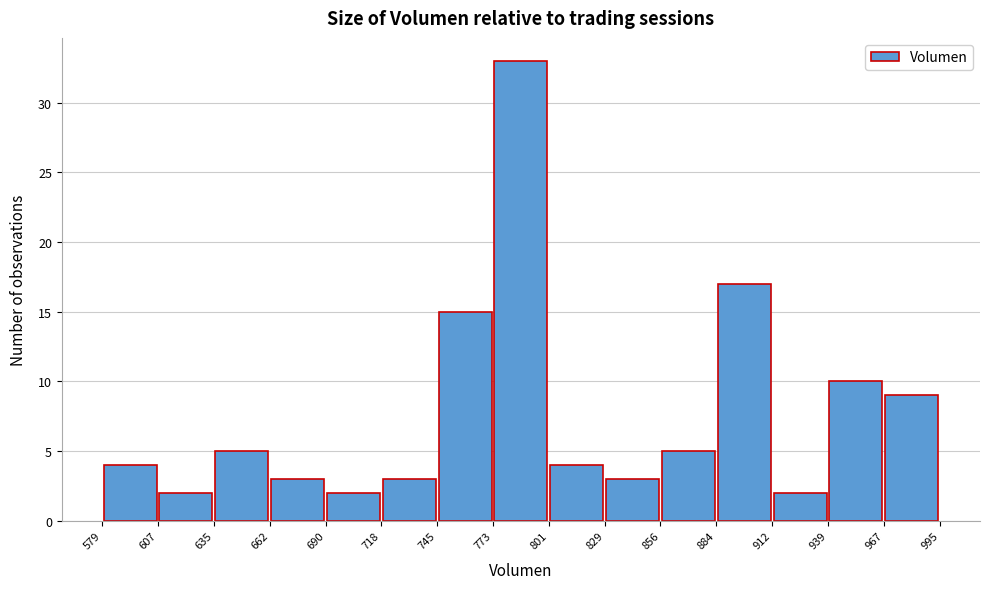

Which range on the x-axis has the tallest bar?

773 to 801